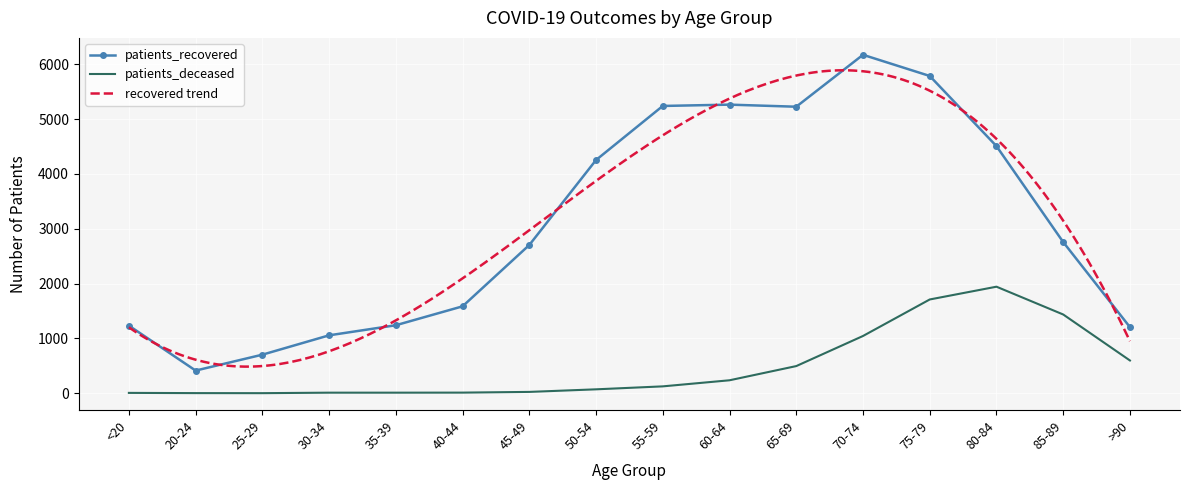

What is the minimum value shown in the chart?

2